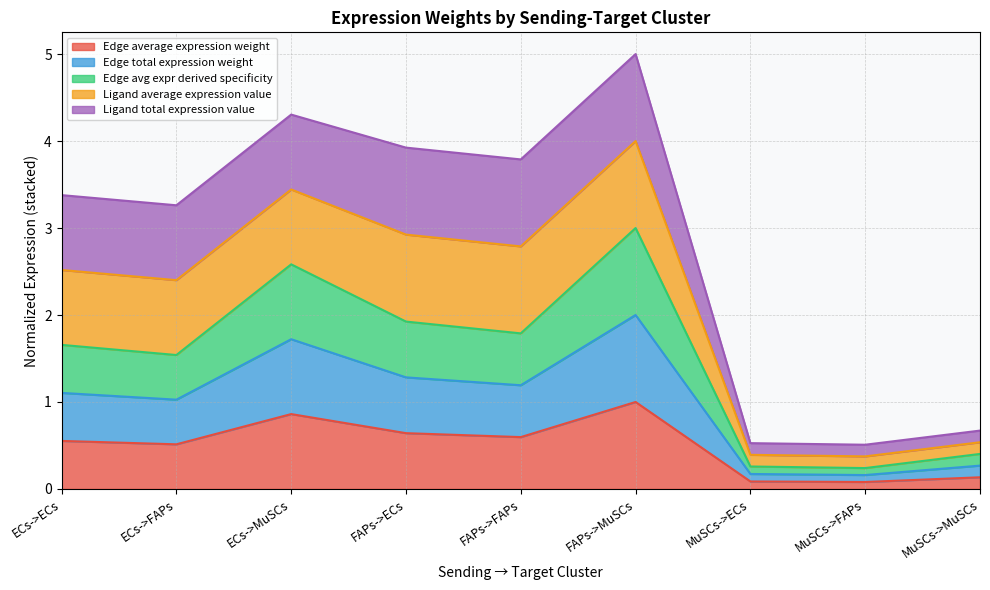

True or false: Edge total expression weight and Edge avg expr derived specificity cross at least once.

False